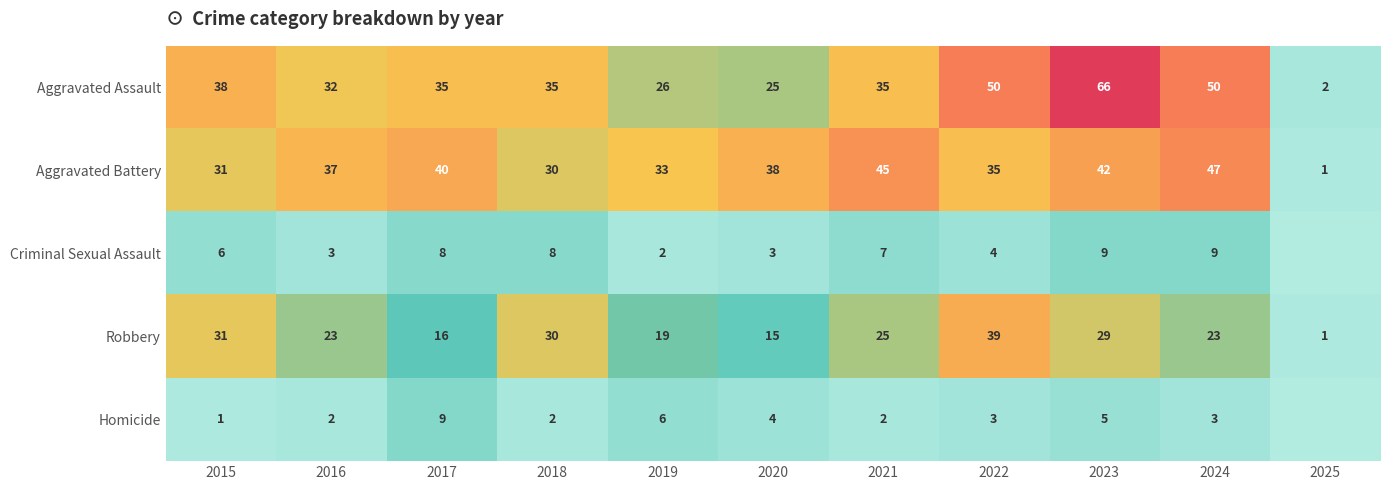

The value of Homicide at 2017 is 9. True or false?

True